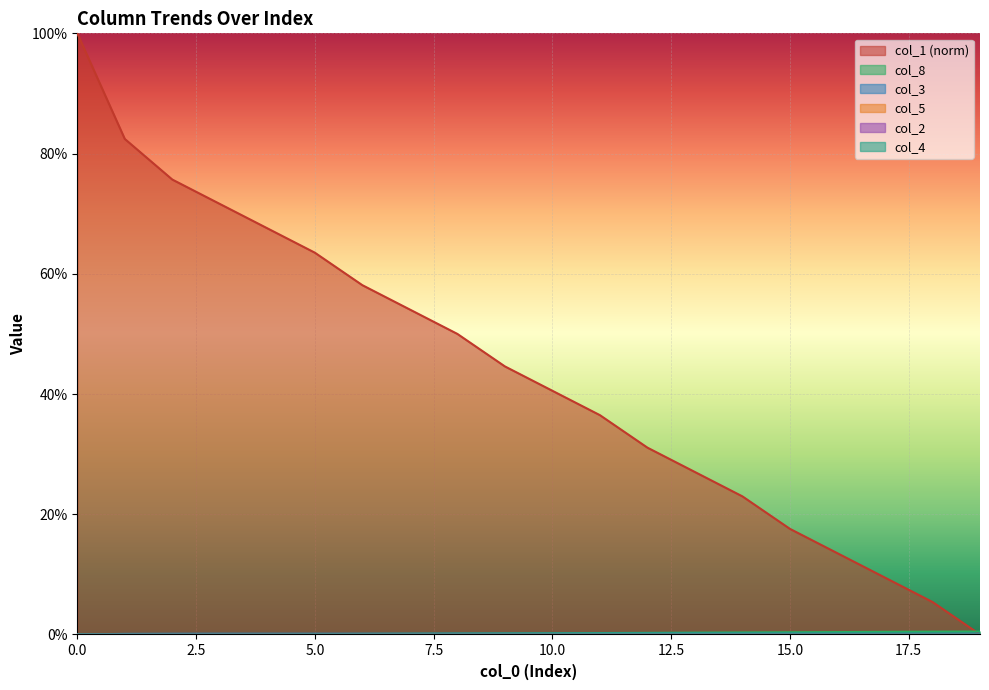

True or false: col_1 has more than 0 points higher than both neighbors.

False